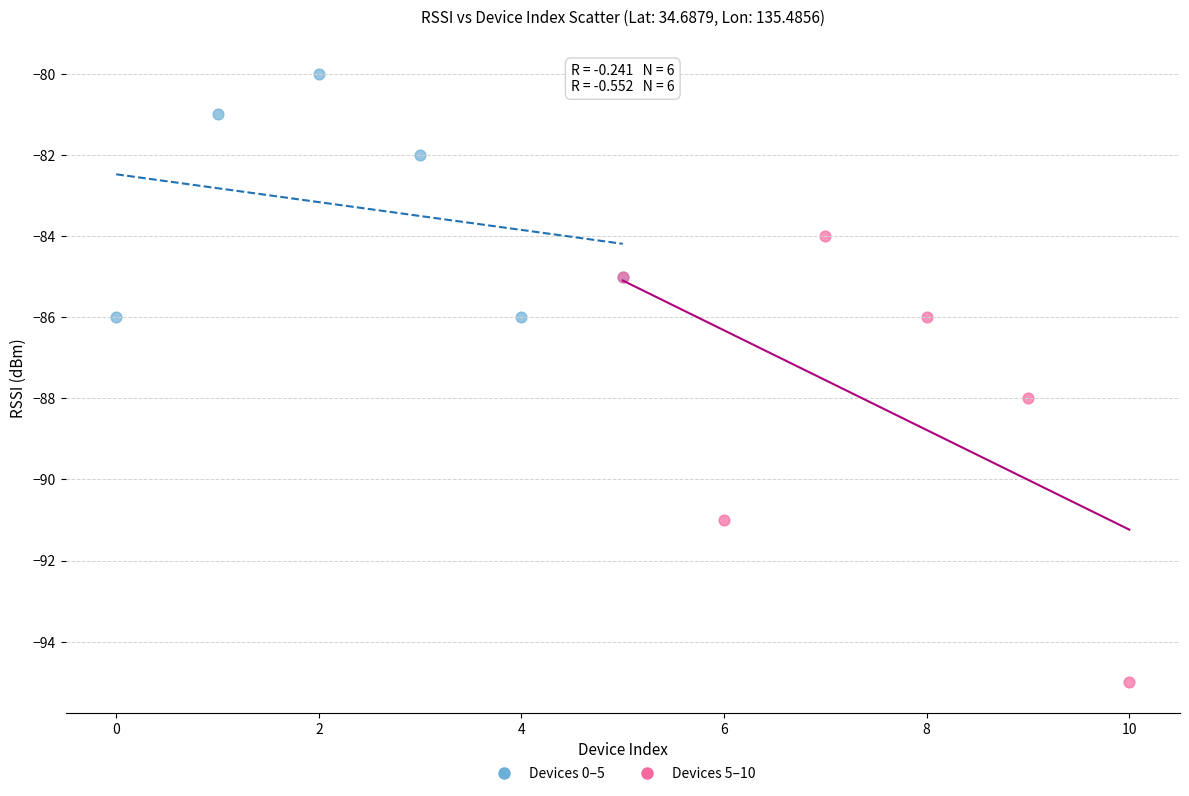

Which series has the largest Y range (max minus min)?

Devices 5–10